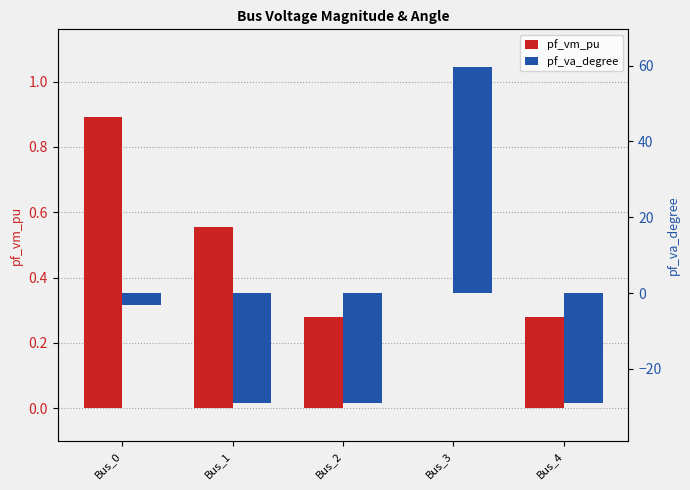

True or false: pf_va_degree has a value of -29.0 at Bus_4.

True